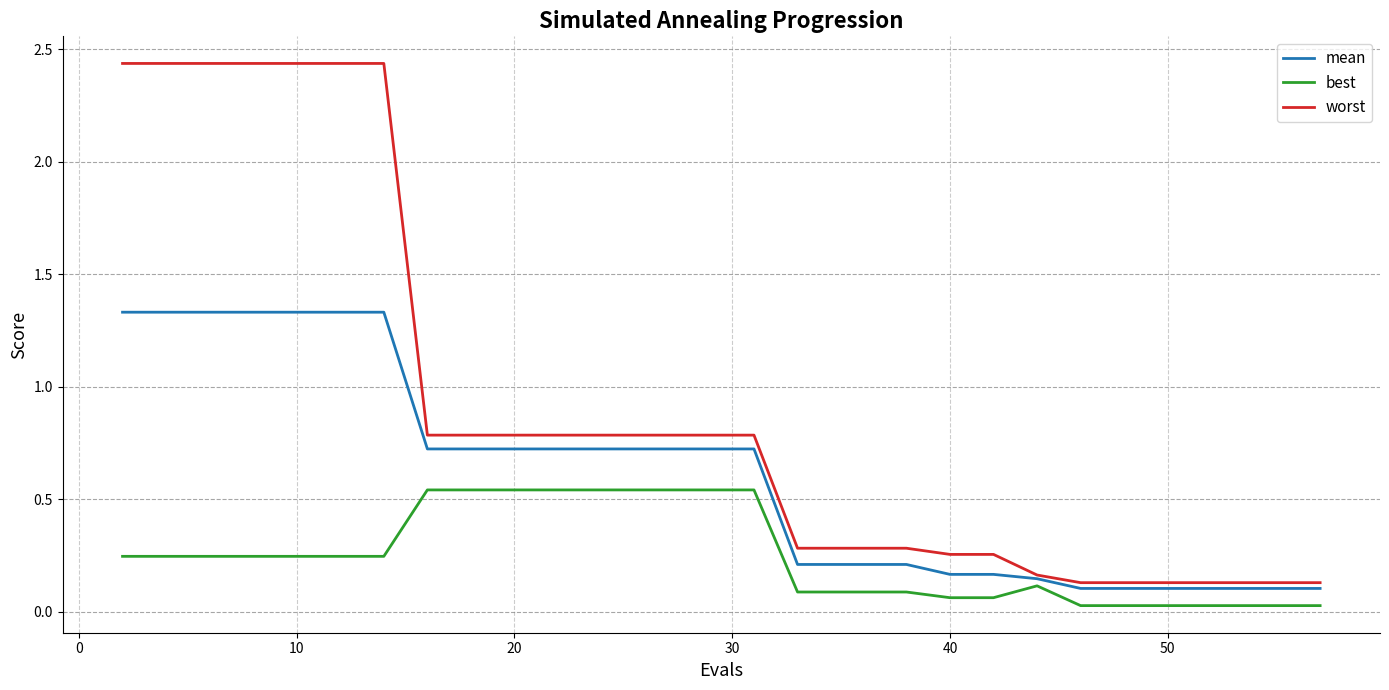

How many lines are shown in the chart?

3